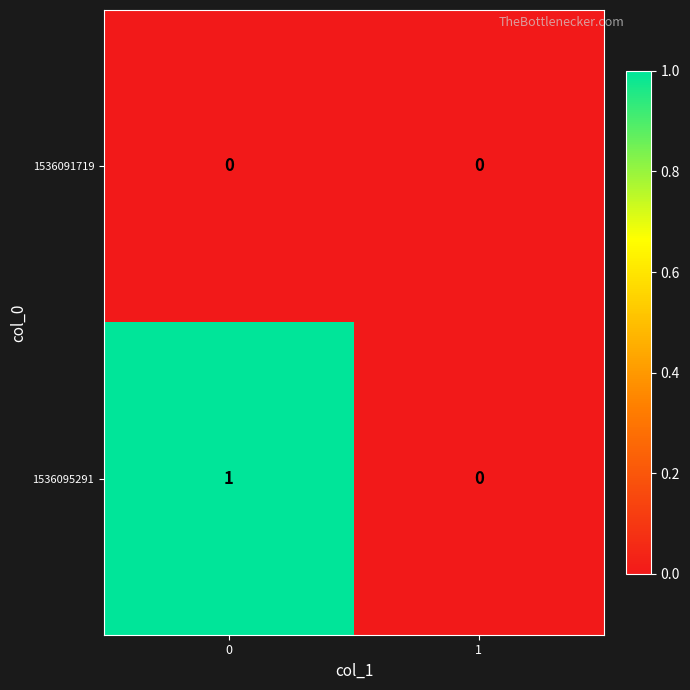

Between 0 and 1, which series saw the biggest shift?

1536095291